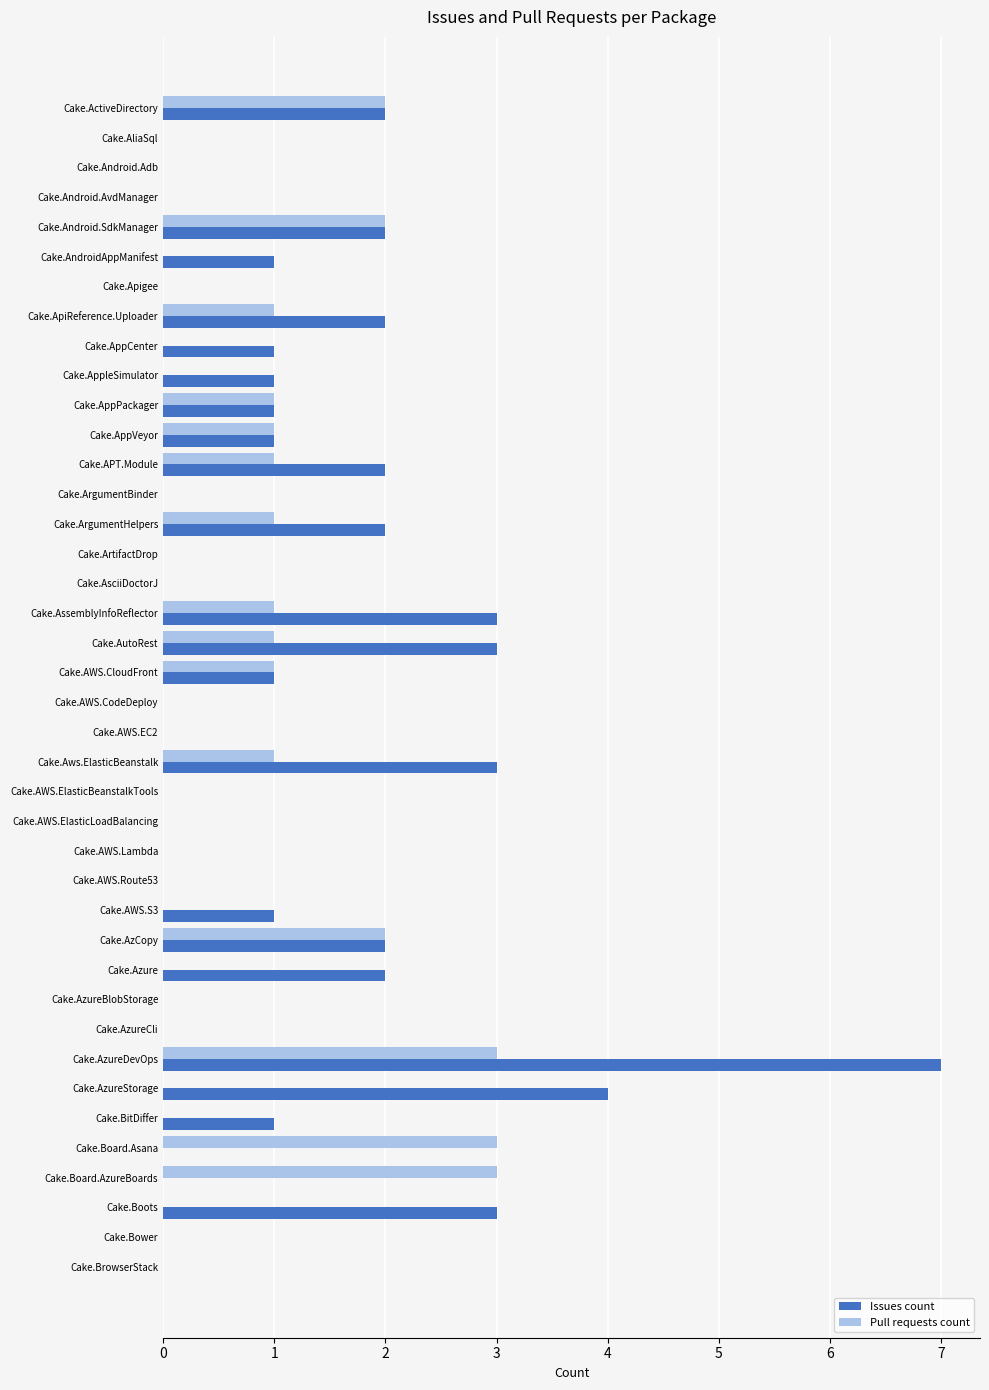

How many categories are shown in the chart?

40